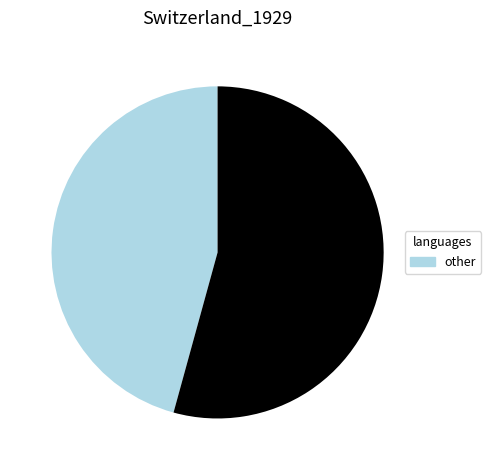

Is there any slice that represents more than half of the pie?

Yes